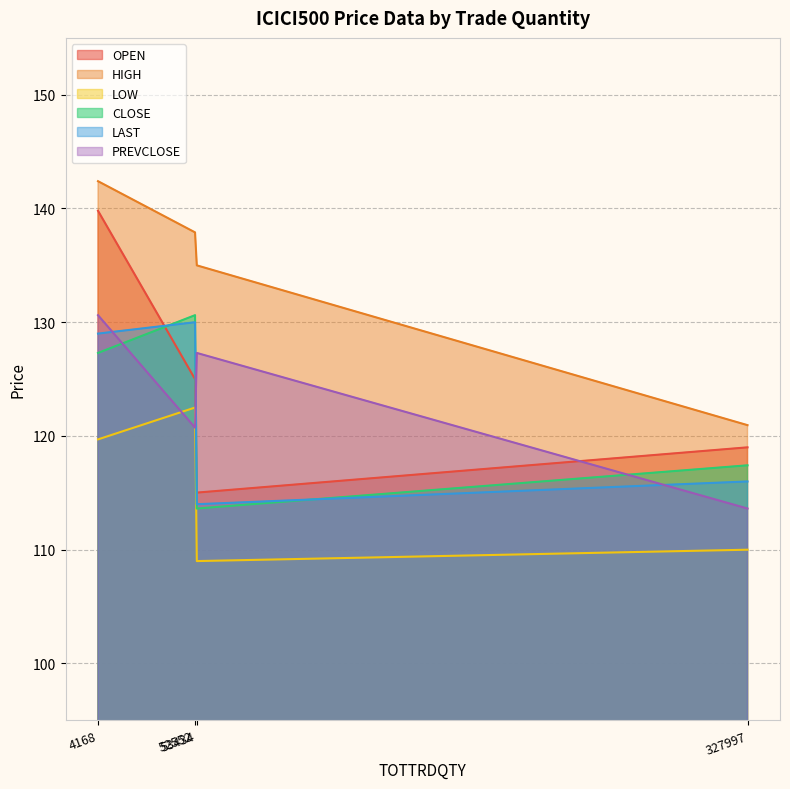

What is the lowest value of the HIGH series?

121.0